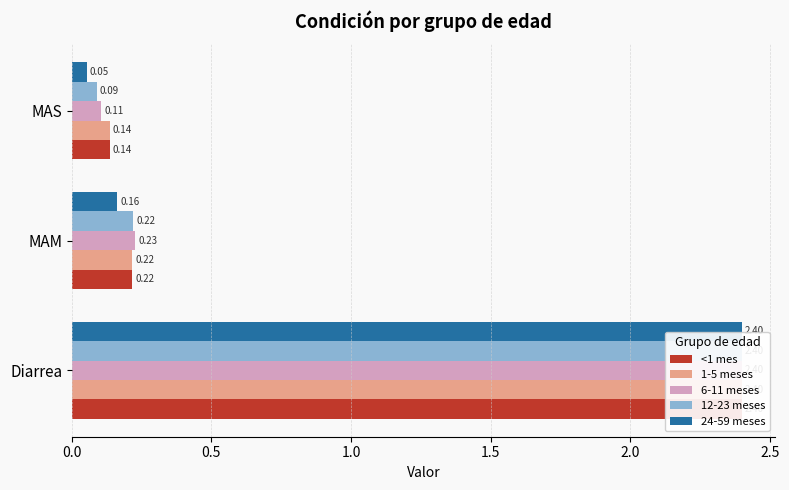

Which series has the largest range (max minus min)?

24-59 meses